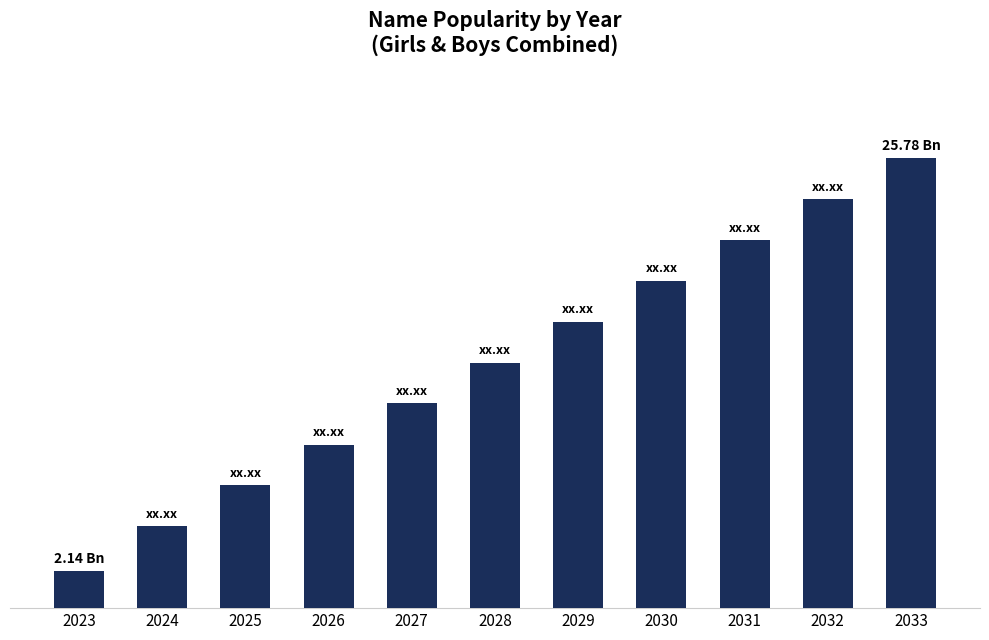

What is the difference between the second highest and minimum values?

21.3